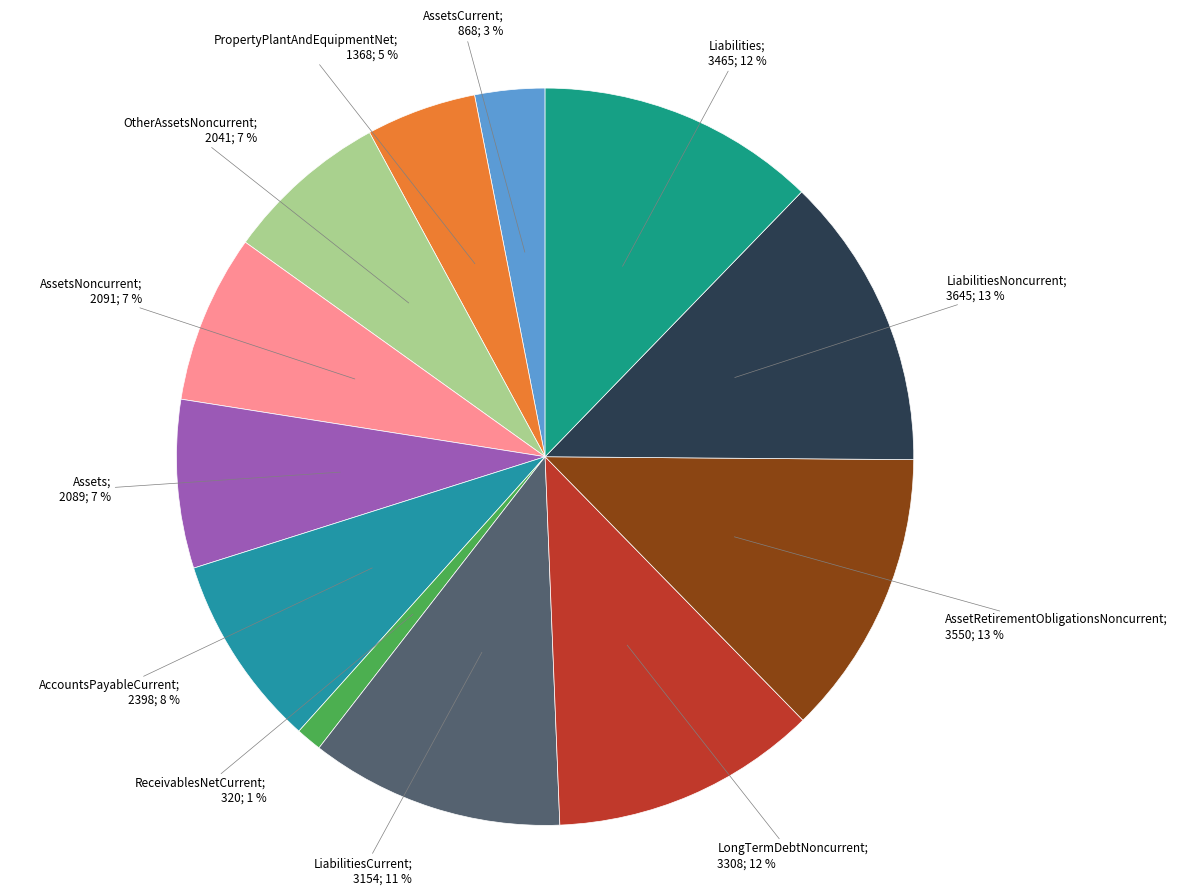

How many slices are in this pie chart?

12